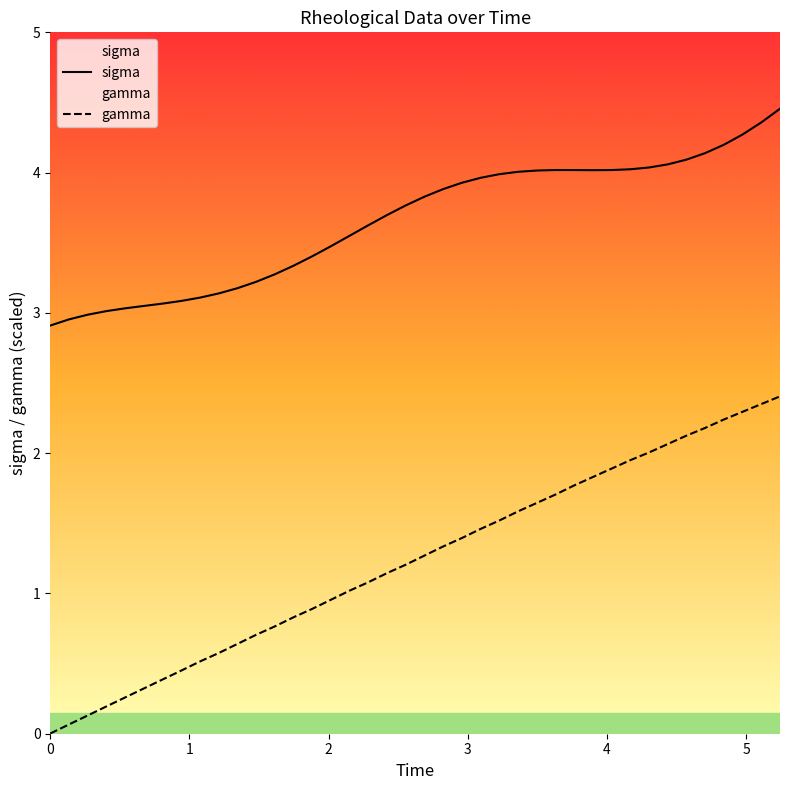

What is the lowest value of the sigma series?

2.9